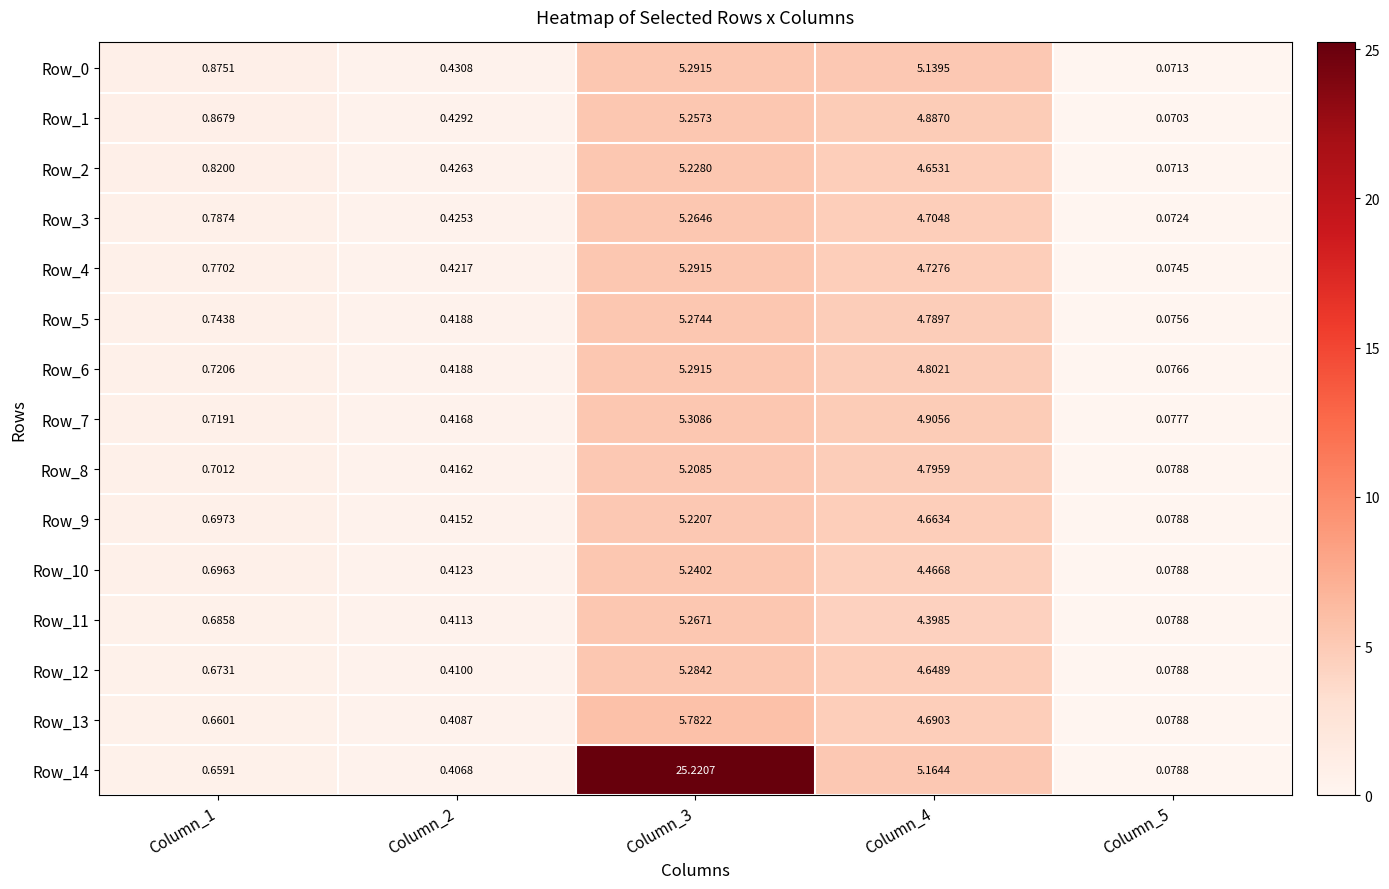

Is the value of Row_14 at Column_2 greater than the value of Row_12 at Column_2?

No